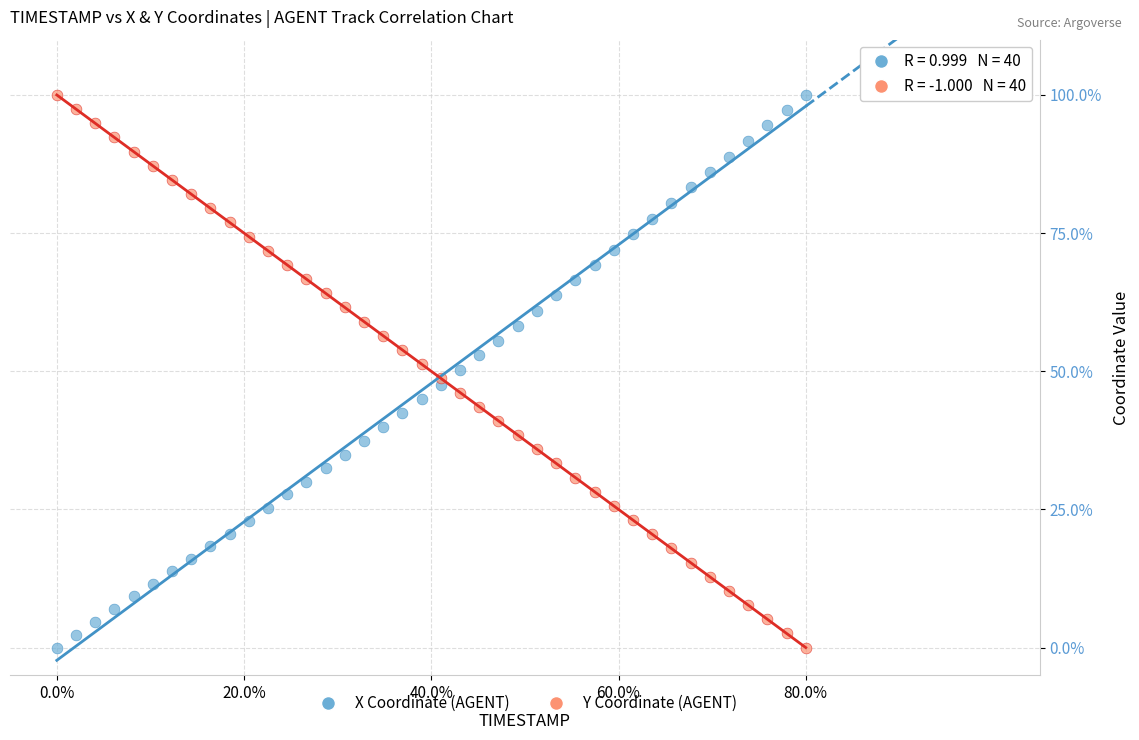

What are all the series names shown in the legend?

X Coordinate (AGENT), Y Coordinate (AGENT)